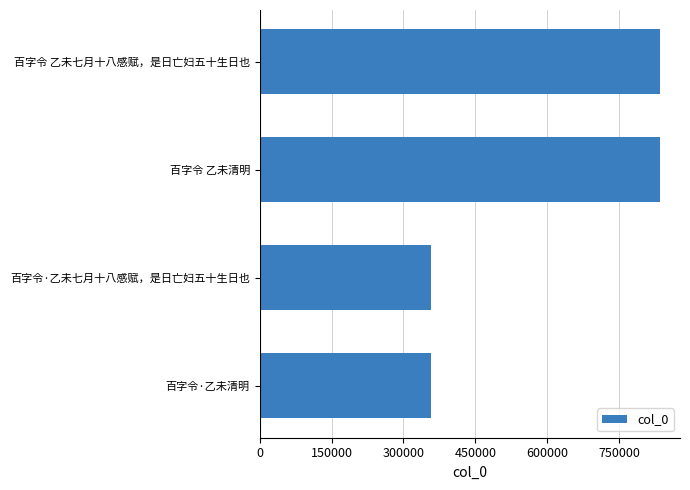

What is the maximum value shown in the chart?

834794